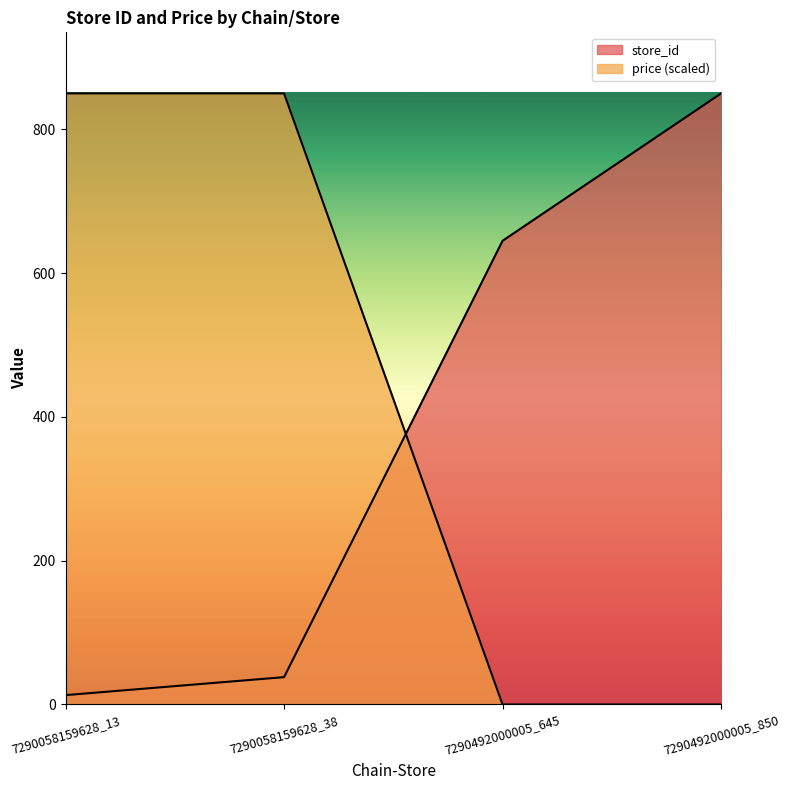

Reading left to right, extract all data points from this chart.

store_id: 13	38	645	850
price: 850	850	0	0